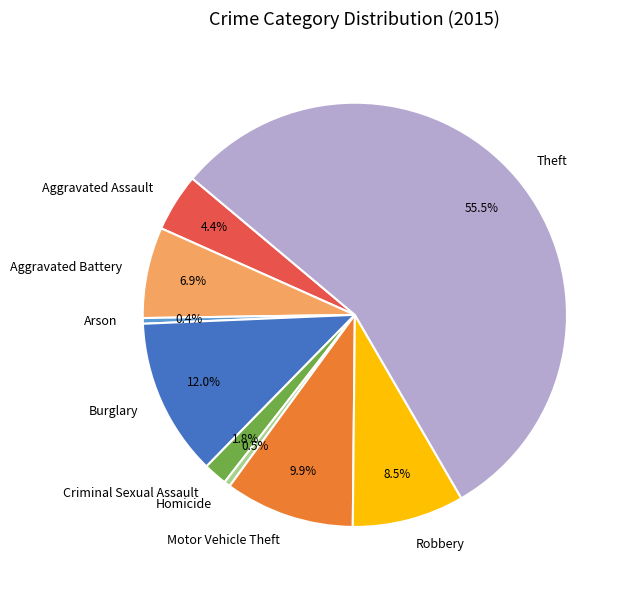

To the nearest percent, what is the average slice percentage?

11%